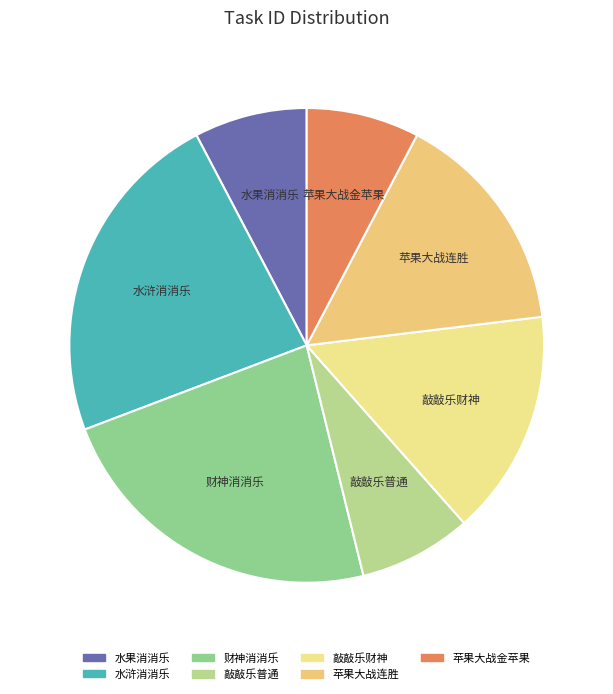

Is it true that 财神消消乐 is 23% of the pie?

True